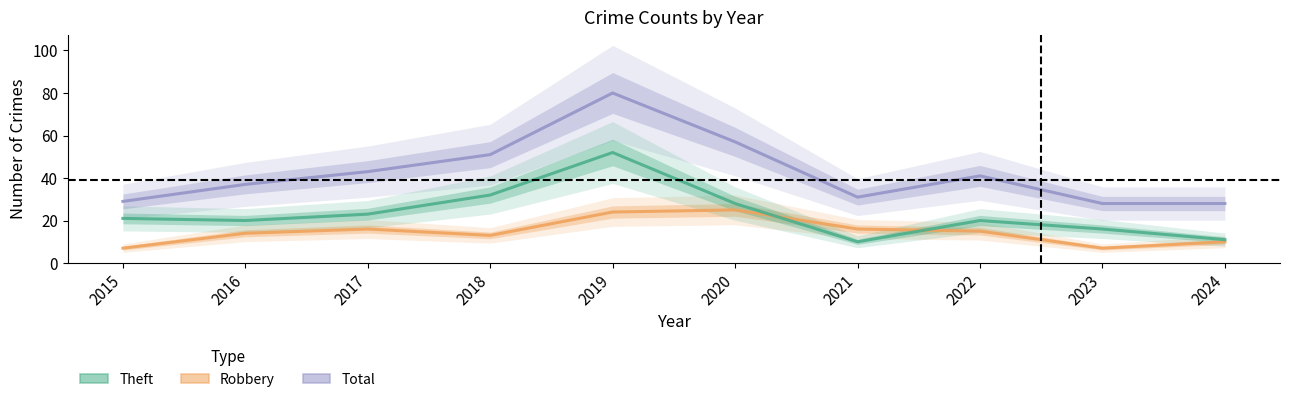

At which category does the chart reach its peak across all series?

2019